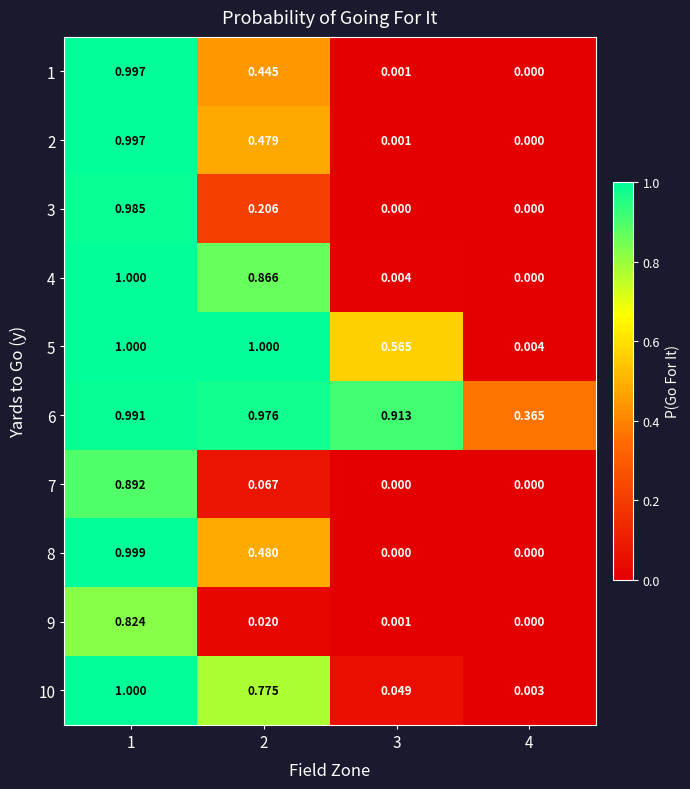

Is the value of 10 at 2 greater than the value of 2 at 4?

Yes